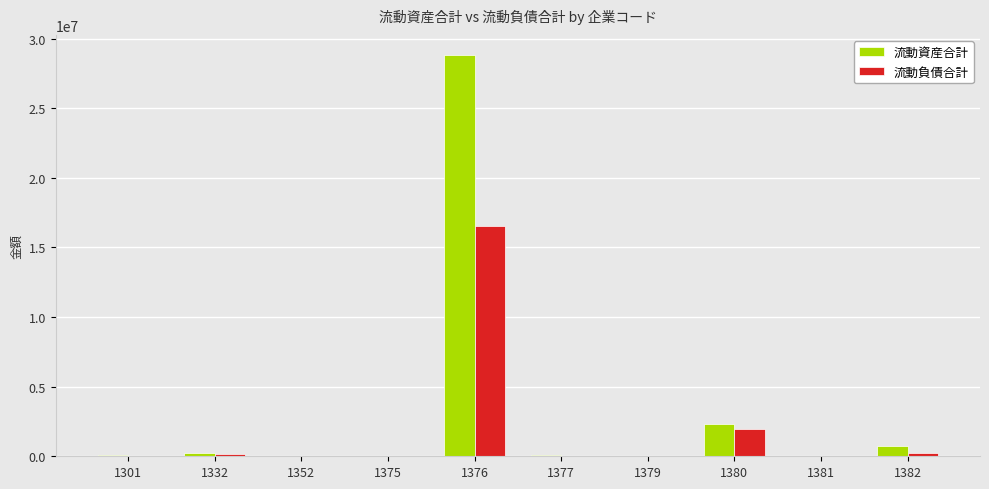

Which series has the largest total across all categories?

流動資産合計